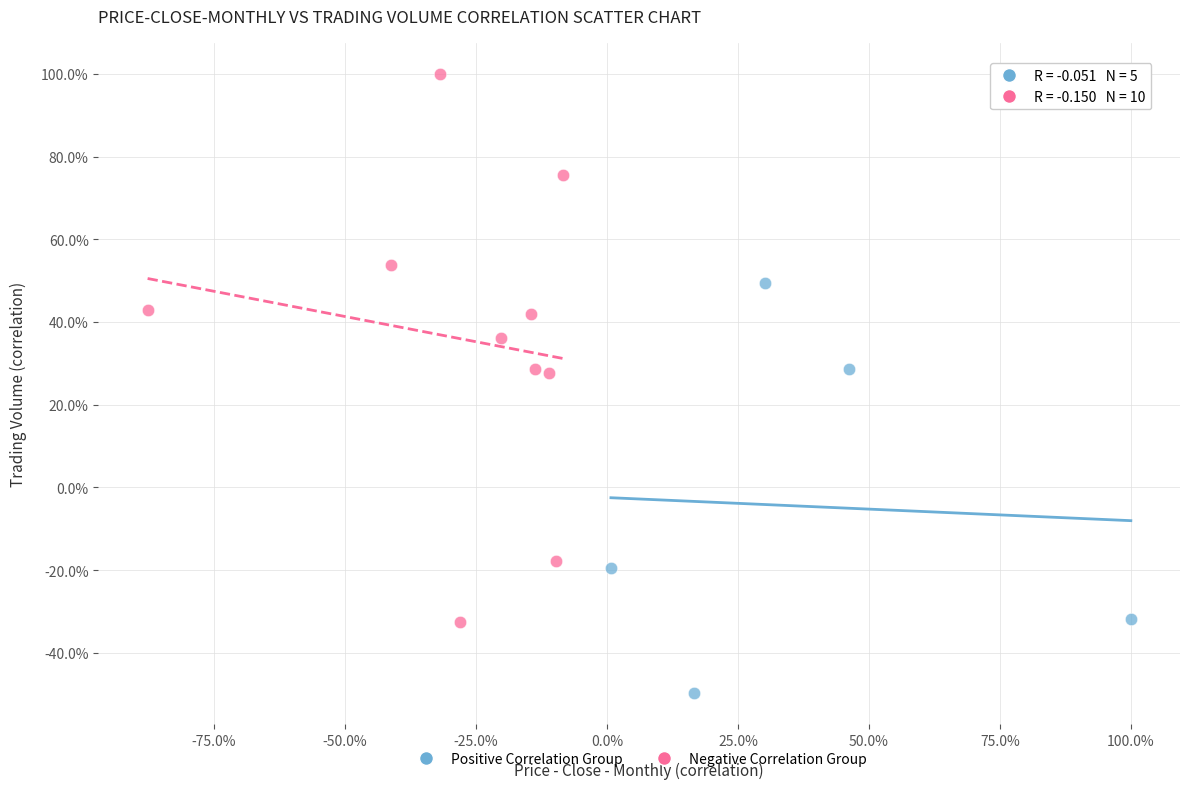

Which series reaches the minimum Y coordinate?

Positive Correlation Group